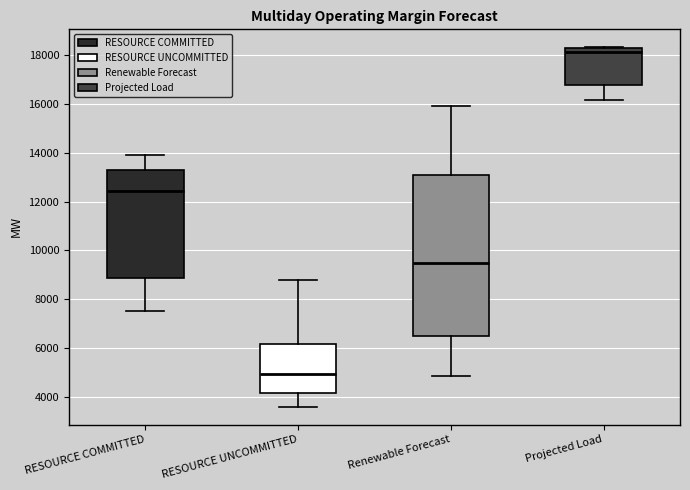

Comparing the boxes themselves (not the whiskers), which one is the tallest?

Renewable Forecast